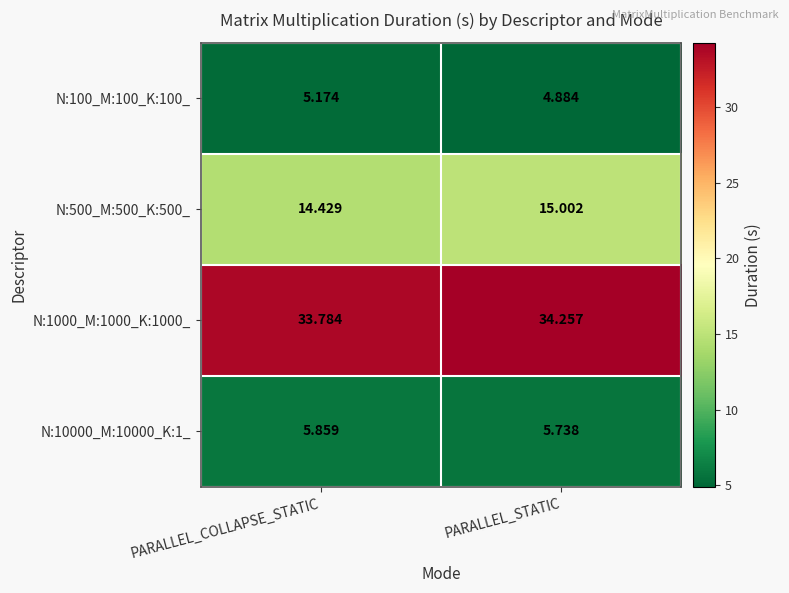

At which label does N:100_M:100_K:100_ first exceed 5?

PARALLEL_COLLAPSE_STATIC